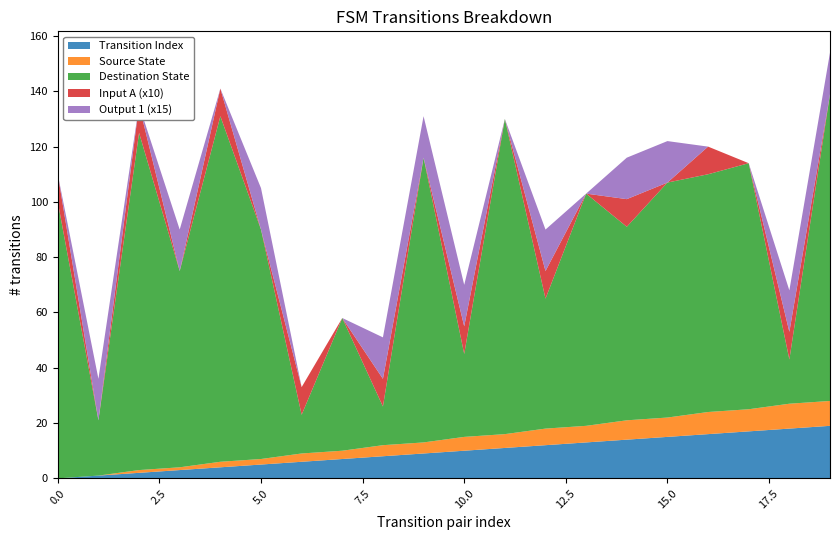

Reading right to left, list all the values displayed in this chart.

source_state: 19=9	18=9	17=8	16=8	15=7	14=7	13=6	12=6	11=5	10=5	9=4	8=4	7=3	6=3	5=2	4=2	3=1	2=1	1=0	0=0
destination_state: 19=111	18=16	17=89	16=86	15=85	14=70	13=84	12=47	11=114	10=30	9=103	8=14	7=48	6=14	5=83	4=125	3=71	2=122	1=20	0=100
input_symbol_a_count: 19=0	18=1	17=0	16=1	15=0	14=1	13=0	12=1	11=0	10=1	9=0	8=1	7=0	6=1	5=0	4=1	3=0	2=1	1=0	0=1
output_symbol_1_count: 19=1	18=1	17=0	16=0	15=1	14=1	13=0	12=1	11=0	10=1	9=1	8=1	7=0	6=0	5=1	4=0	3=1	2=0	1=1	0=0
transition_index: 19=19	18=18	17=17	16=16	15=15	14=14	13=13	12=12	11=11	10=10	9=9	8=8	7=7	6=6	5=5	4=4	3=3	2=2	1=1	0=0